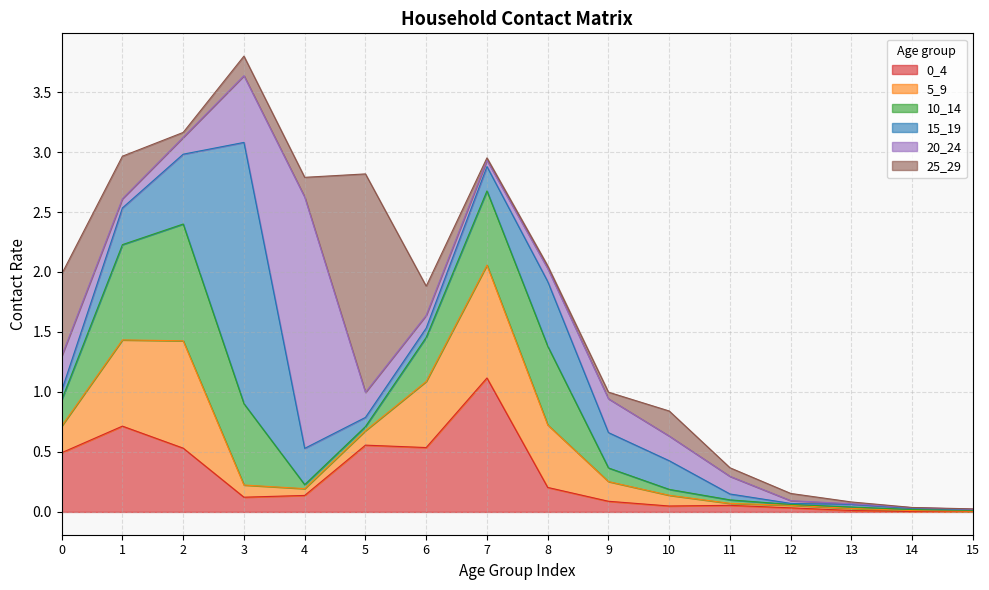

What are all the series names shown in the legend?

0_4, 5_9, 10_14, 15_19, 20_24, 25_29